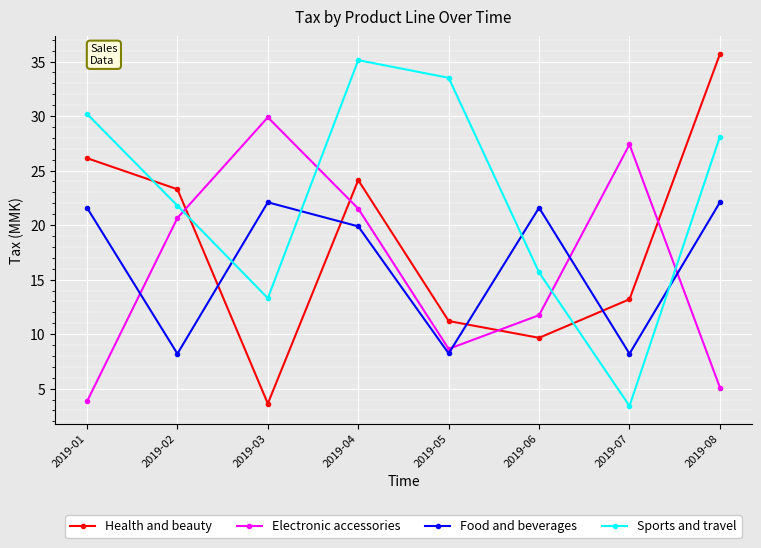

True or false: Food and beverages has more than 0 points higher than both neighbors.

True